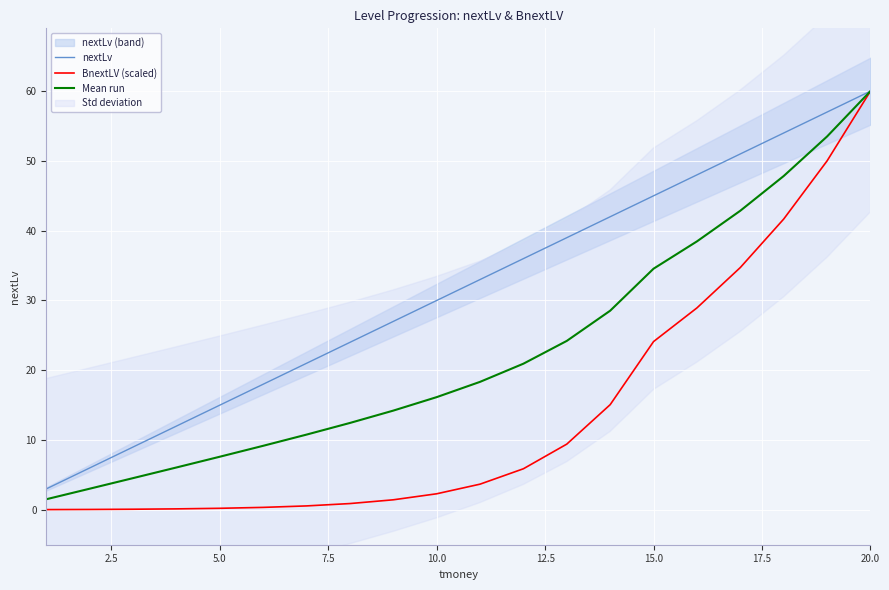

At which label does Mean run reach its peak?

20.0